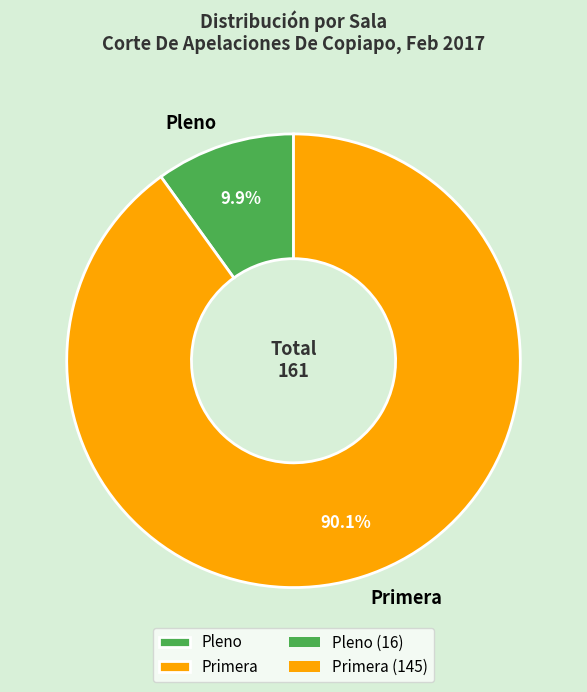

What is the smallest slice in the pie chart?

Pleno